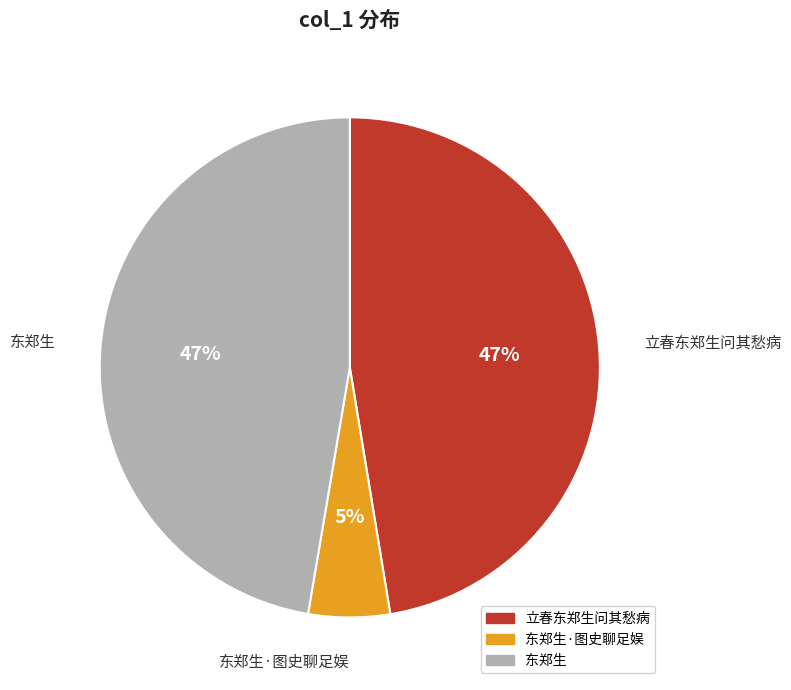

To the nearest percent, what is the average slice percentage?

33%